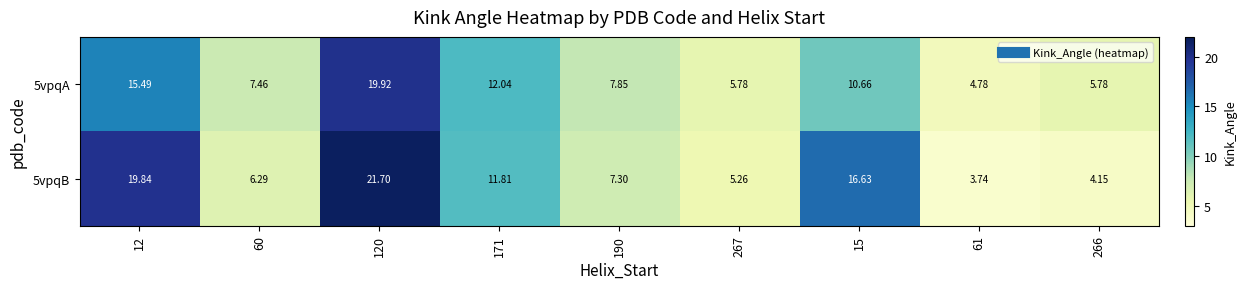

How many series are shown in this chart?

2